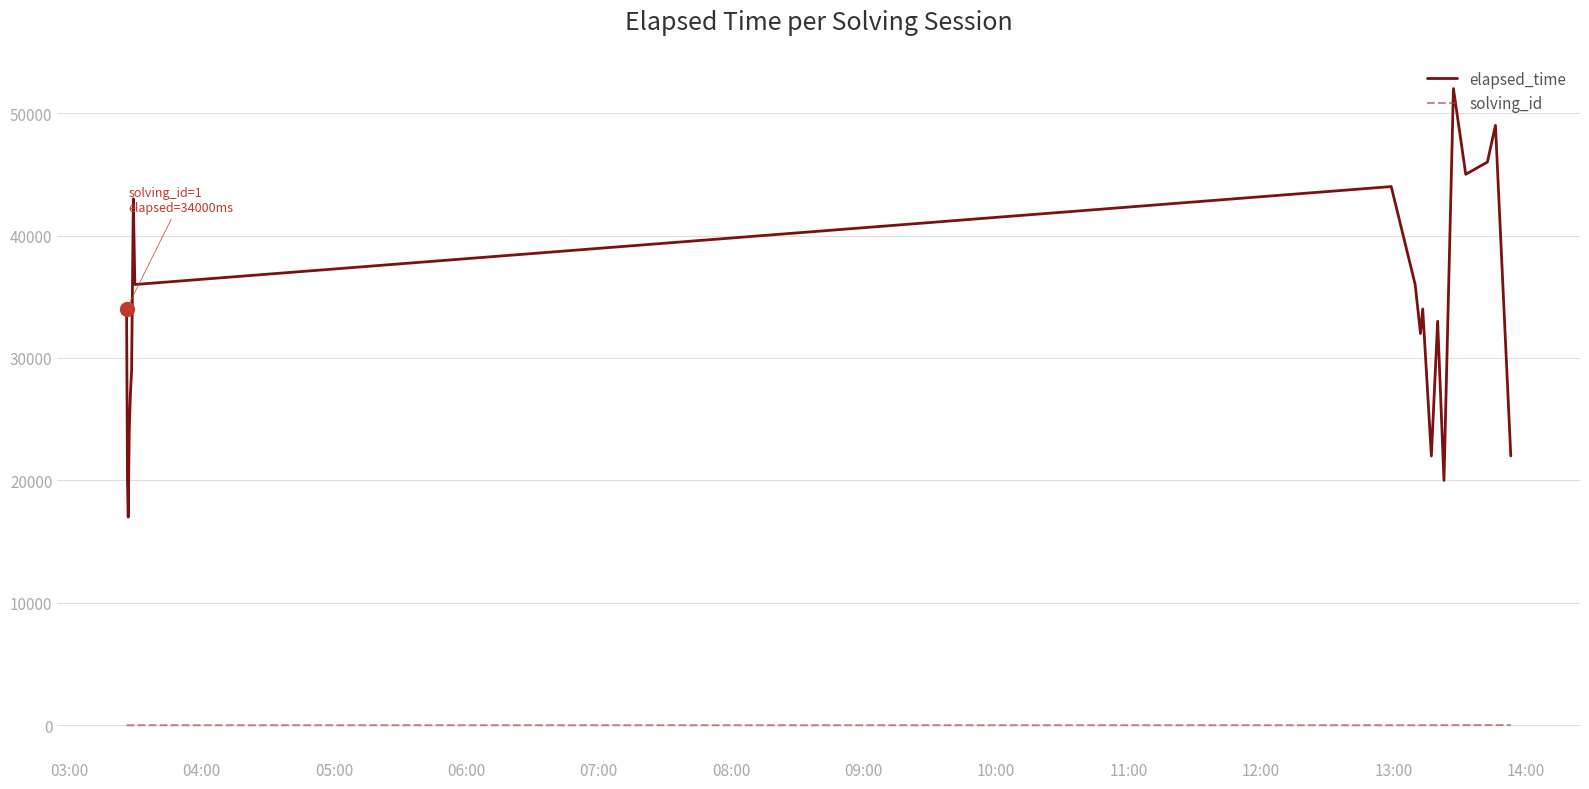

How many categories are shown in the chart?

20